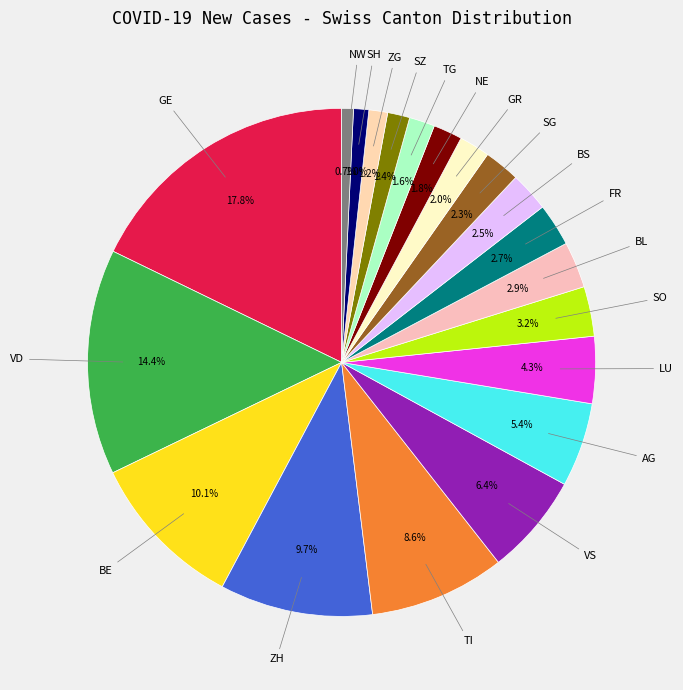

Between AG and GE, which is larger?

GE